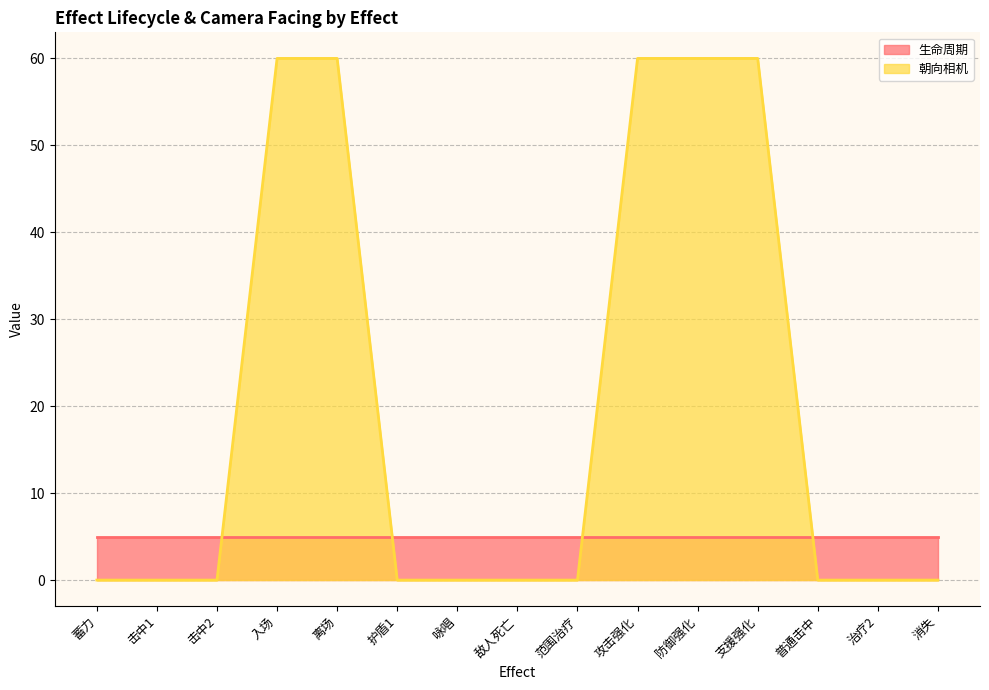

What is the sum of all values?

300